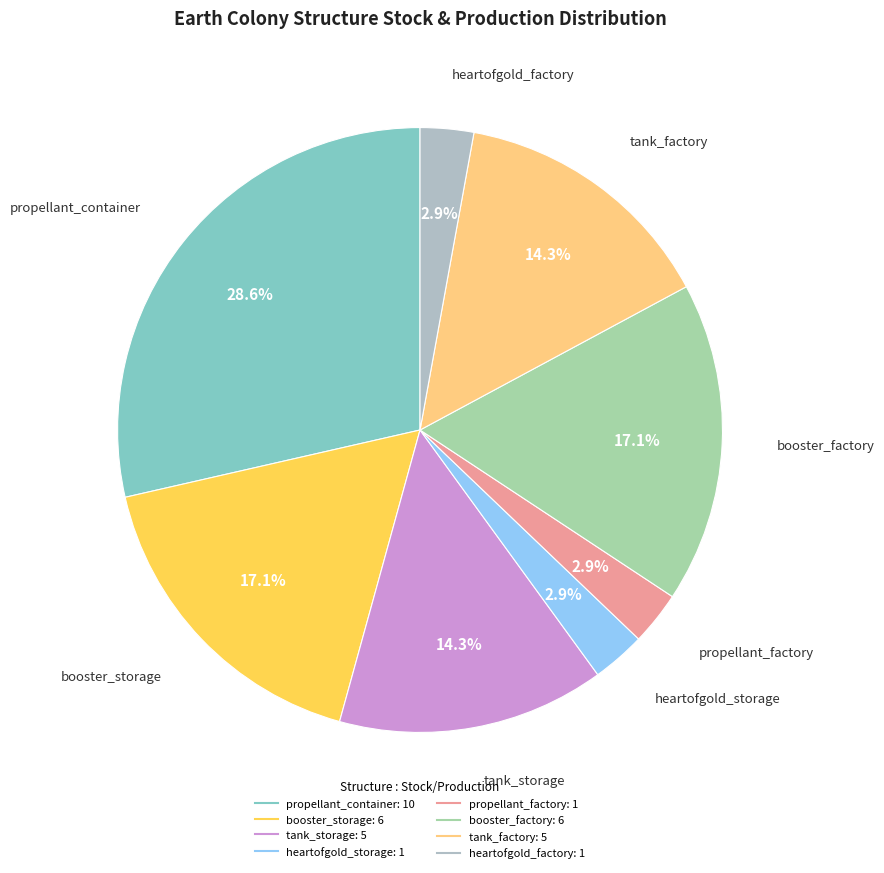

Which slice is the largest?

propellant_container